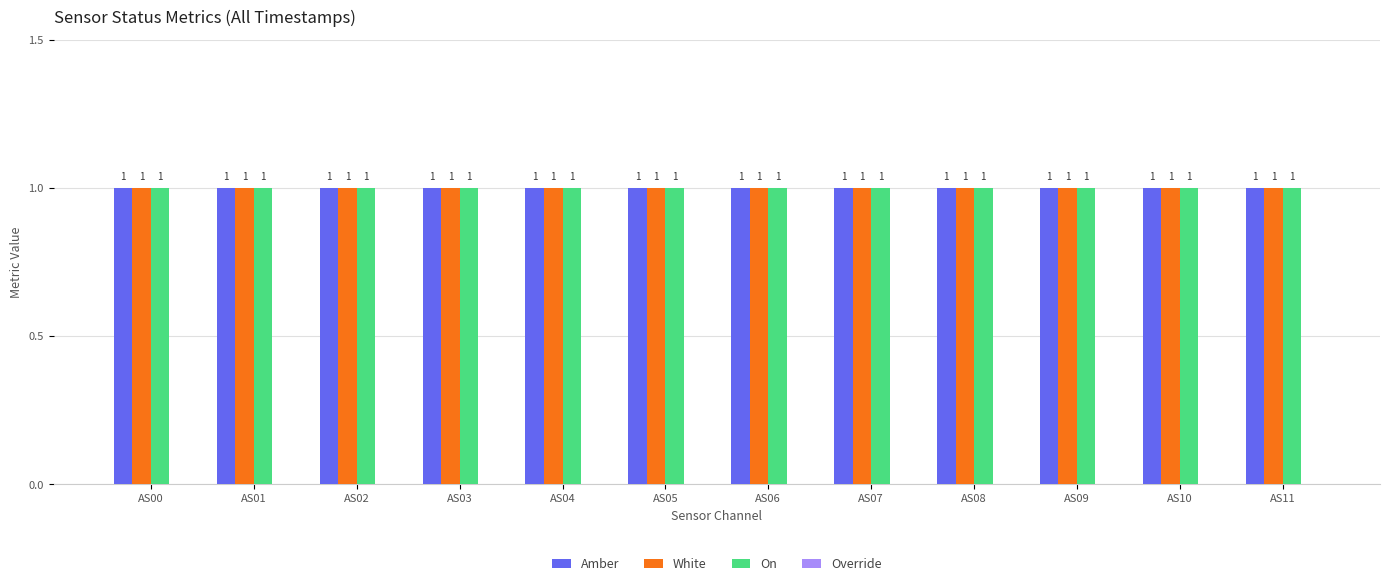

Reading left to right, transcribe all the data shown in this chart.

Amber: 1	1	1	1	1	1	1	1	1	1	1	1
White: 1	1	1	1	1	1	1	1	1	1	1	1
On: 1	1	1	1	1	1	1	1	1	1	1	1
Override: 0	0	0	0	0	0	0	0	0	0	0	0